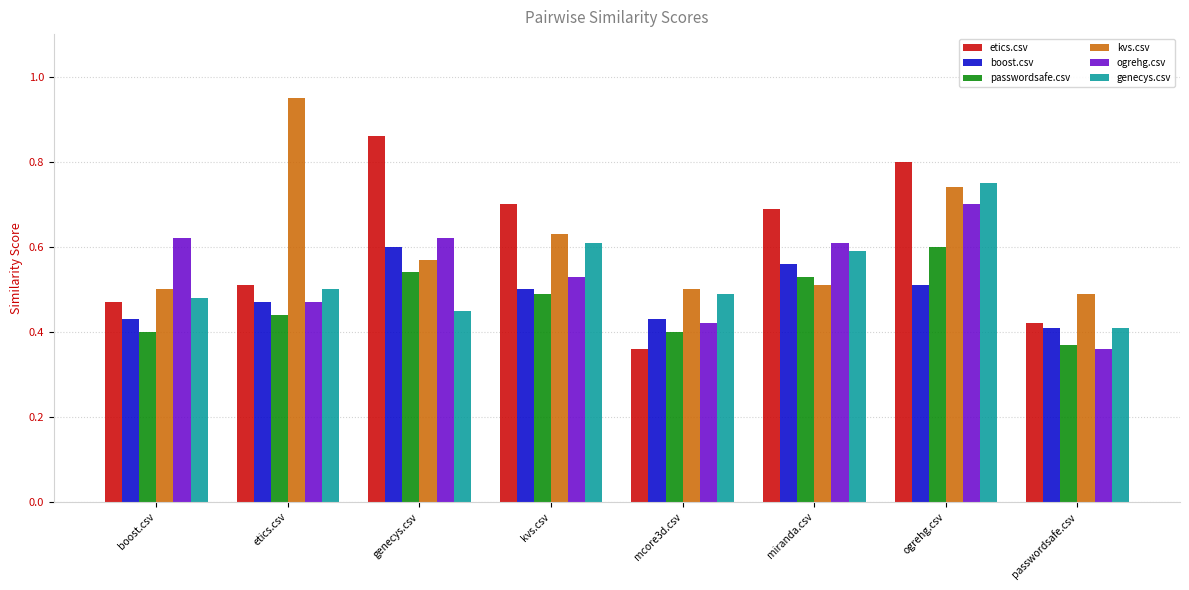

How many groups of bars are there?

8